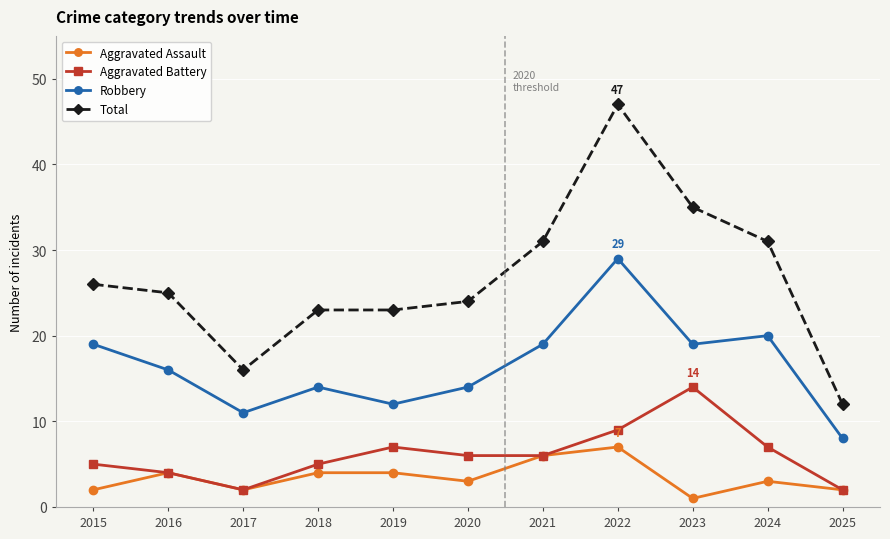

Reading left to right, list all the values displayed in this chart.

Aggravated Assault: 2	4	2	4	4	3	6	7	1	3	2
Aggravated Battery: 5	4	2	5	7	6	6	9	14	7	2
Robbery: 19	16	11	14	12	14	19	29	19	20	8
Total: 26	25	16	23	23	24	31	47	35	31	12